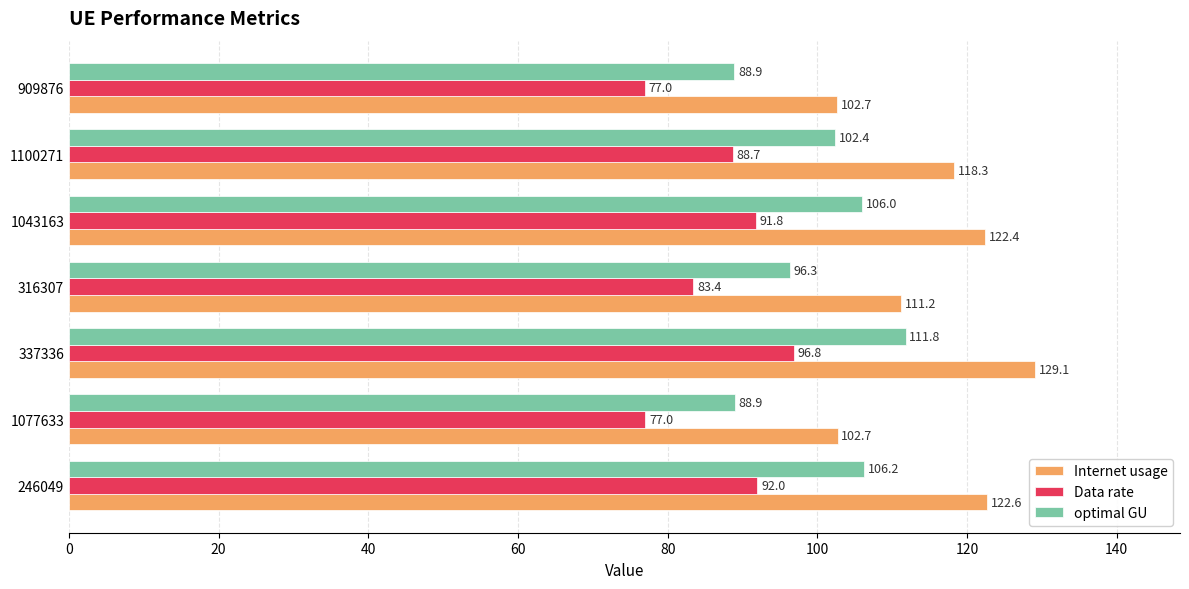

At which label does optimal GU reach its minimum?

909876